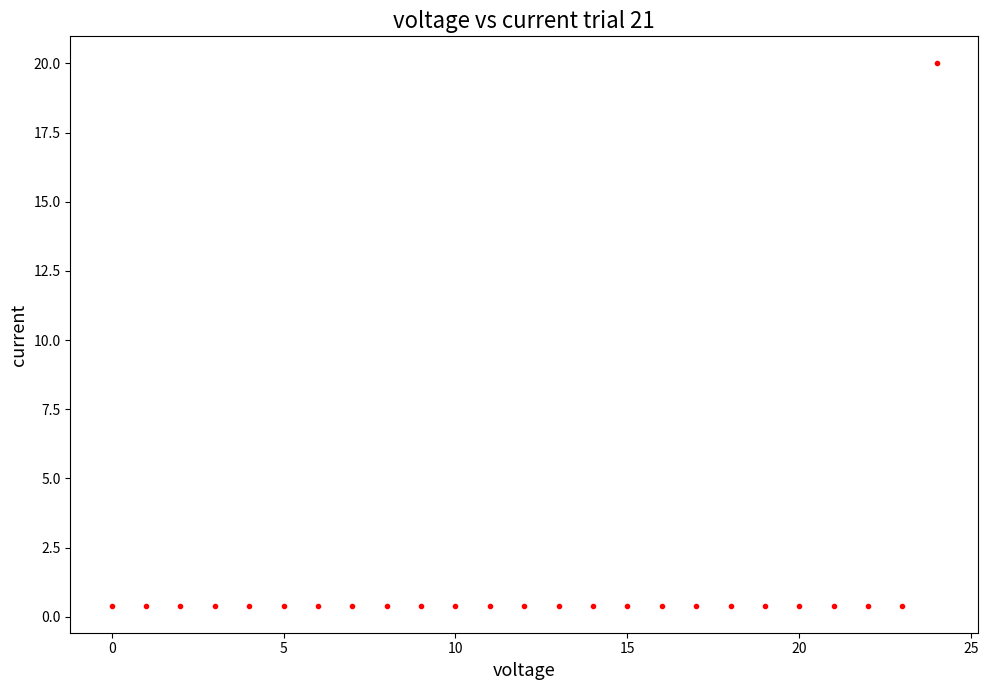

What is the greatest value displayed?

20.0